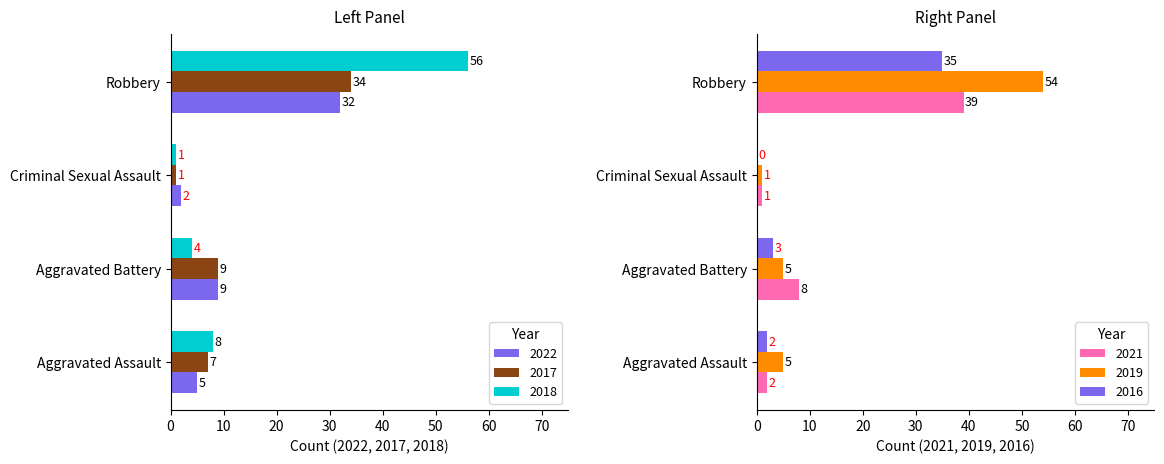

What is the sum of the 2017 values at Criminal Sexual Assault and Aggravated Battery?

10